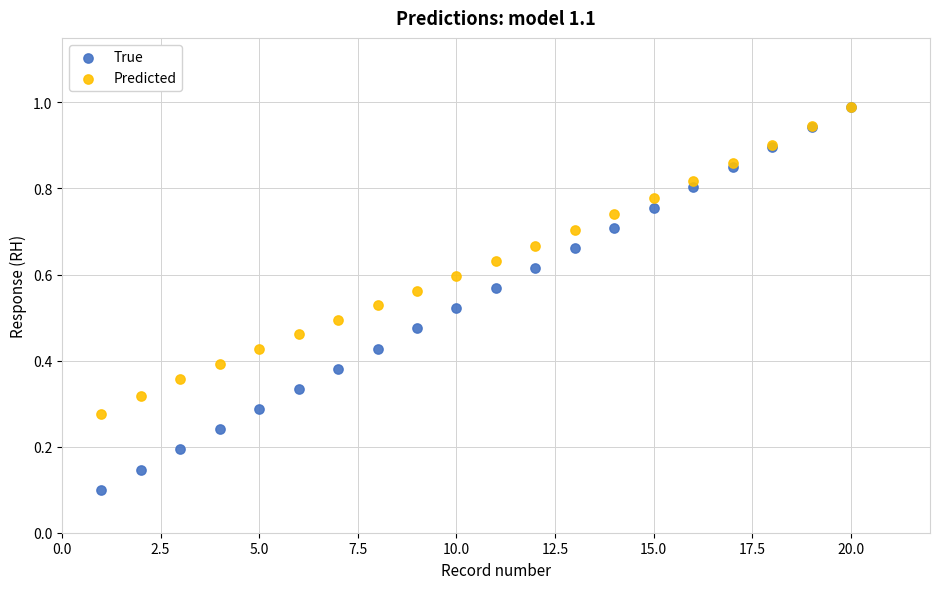

Which series has the widest spread of Y values?

True